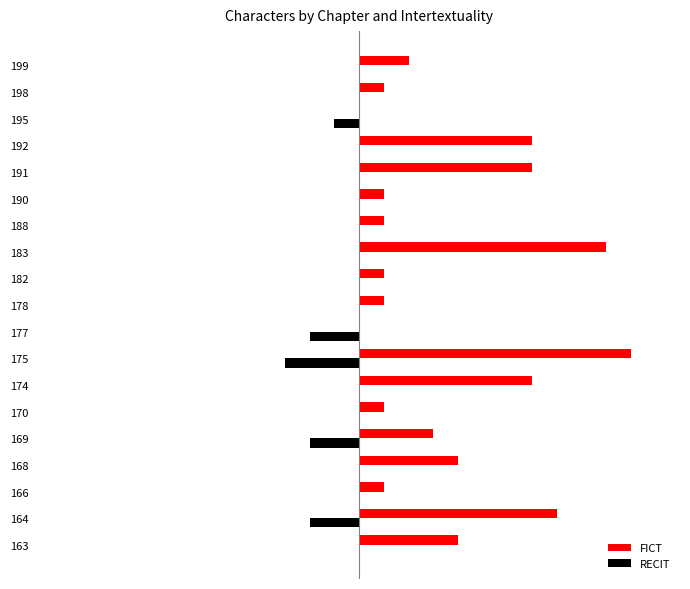

What are all the series names shown in the legend?

FICT, RECIT